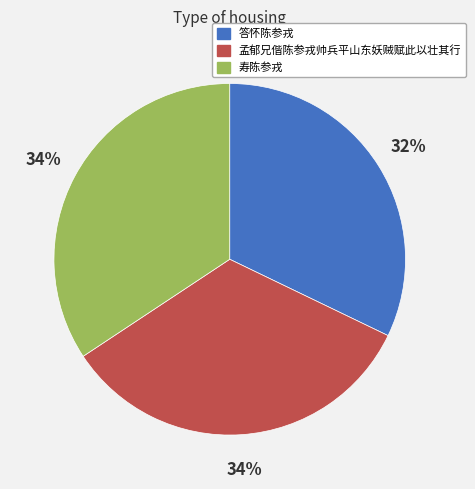

Approximately how many times larger is the value at 寿陈参戎 compared to 答怀陈参戎?

1.1